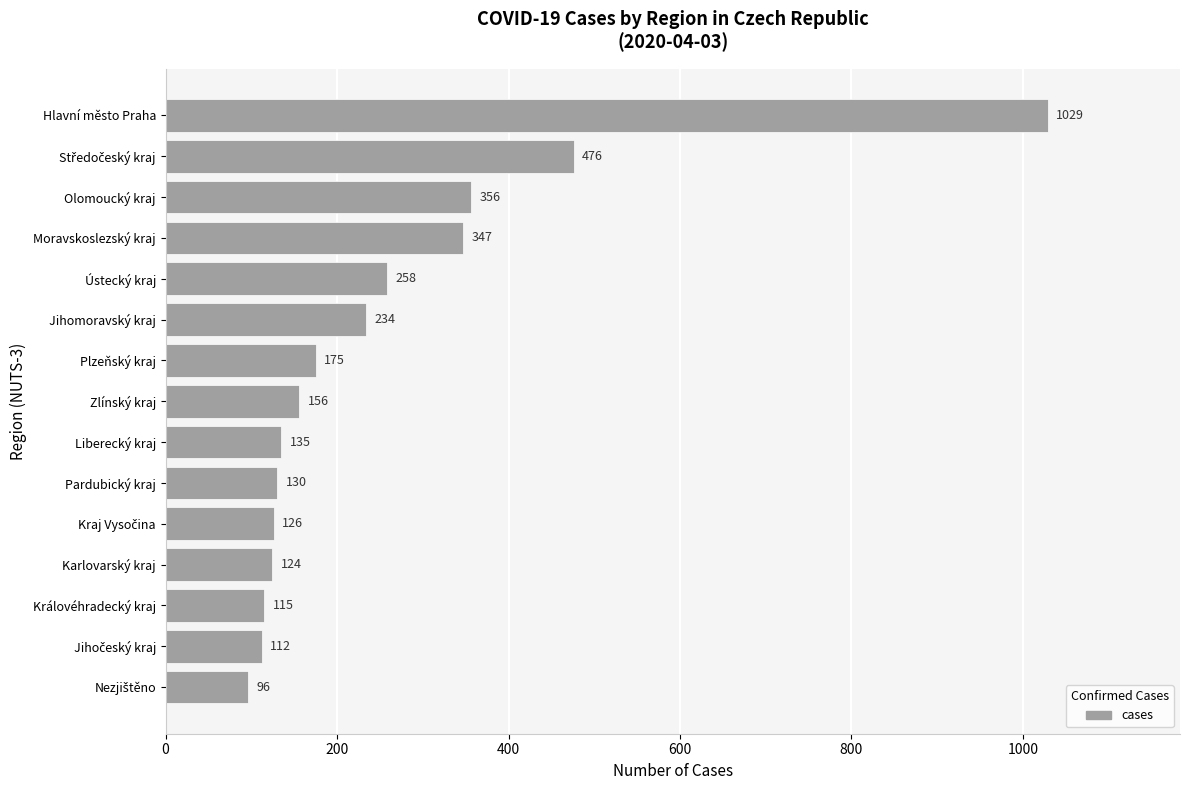

At which category does the chart reach its peak across all series?

Hlavní město Praha